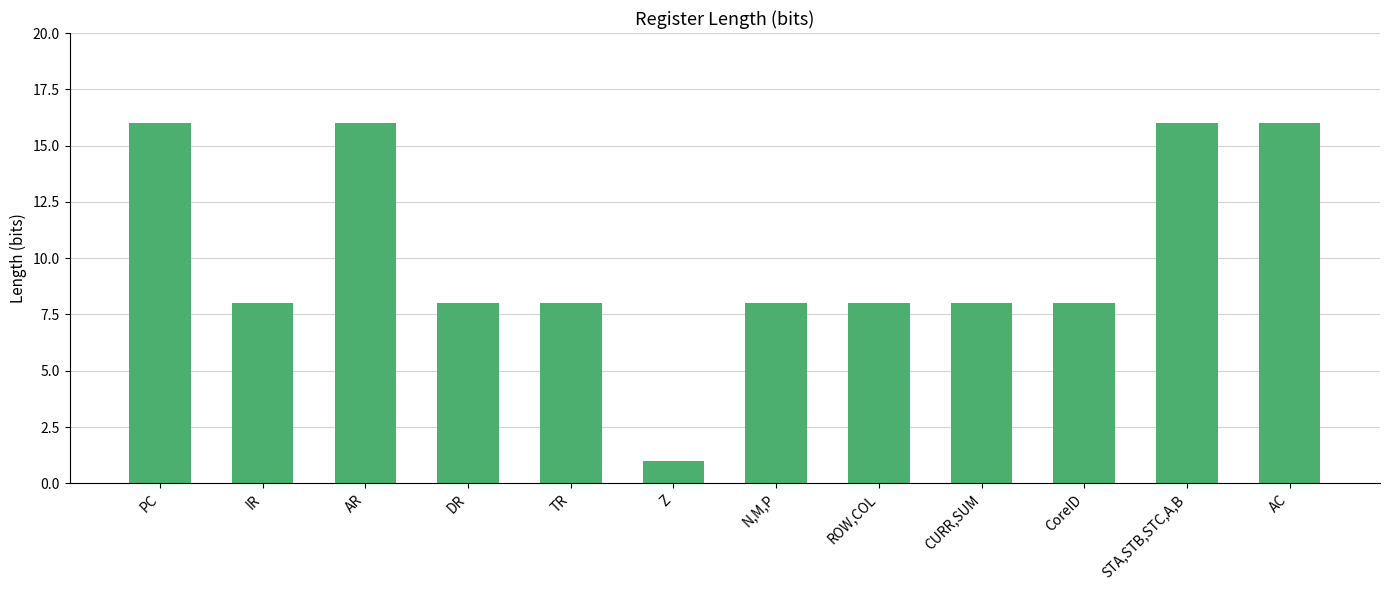

How many values are between 8 and 16?

11